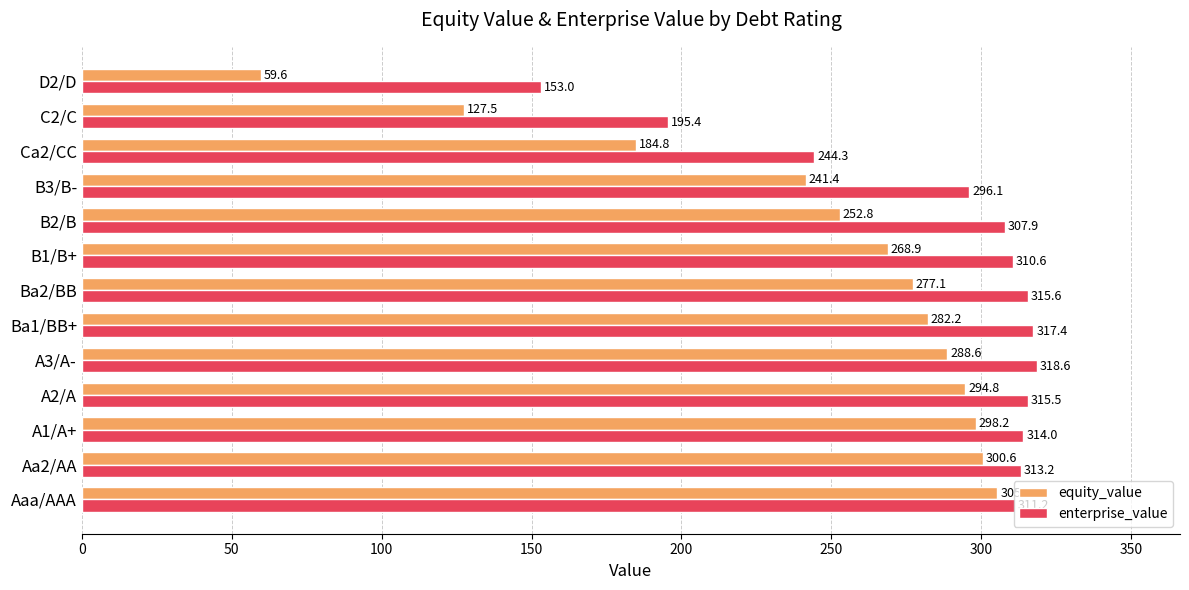

What is the maximum value for enterprise_value?

318.6